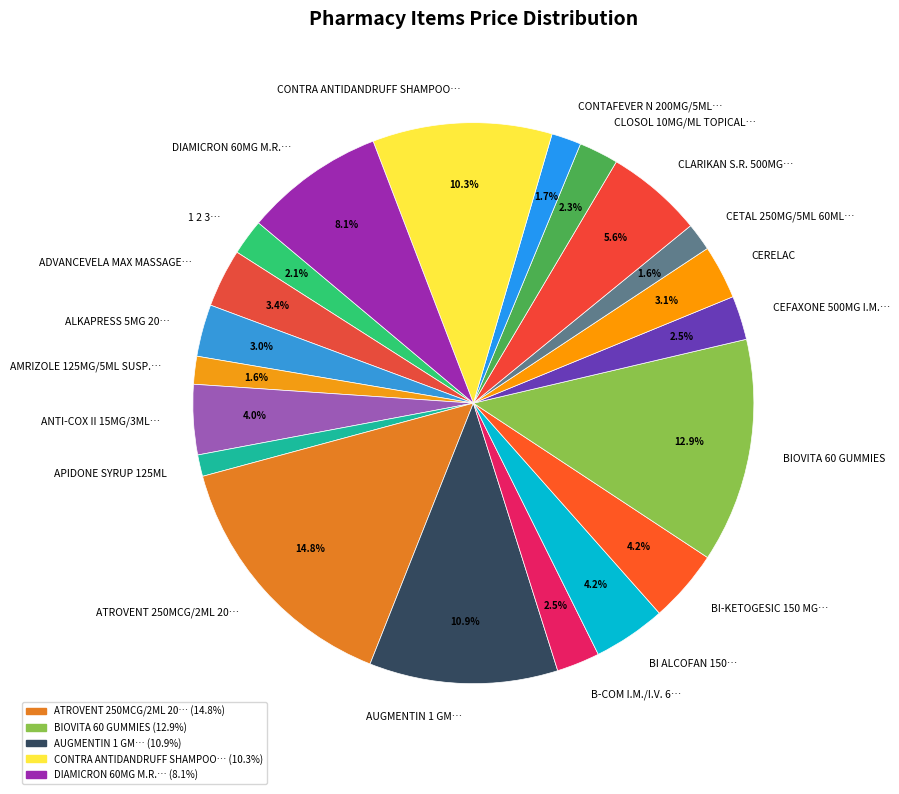

How much of the chart is everything except AMRIZOLE 125MG/5ML SUSP.…?

98.4%